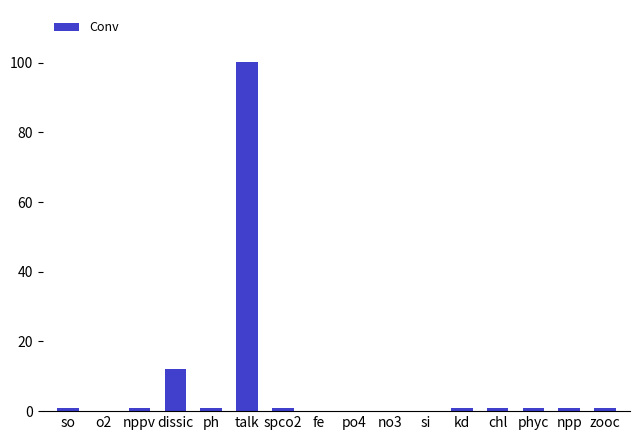

At which category does the chart reach its peak across all series?

talk